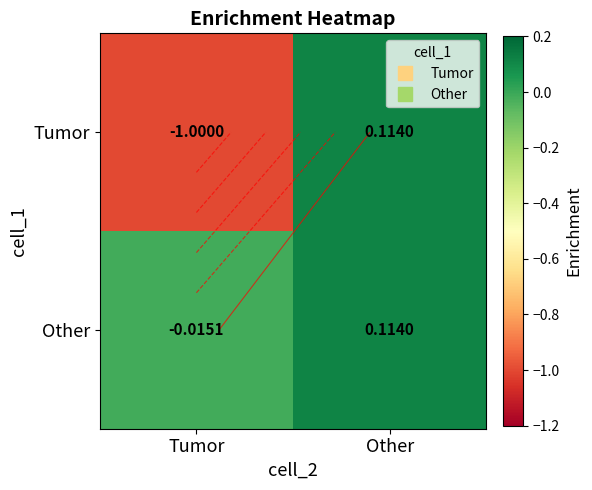

Rank the series by their average value, from highest to lowest.

Other, Tumor